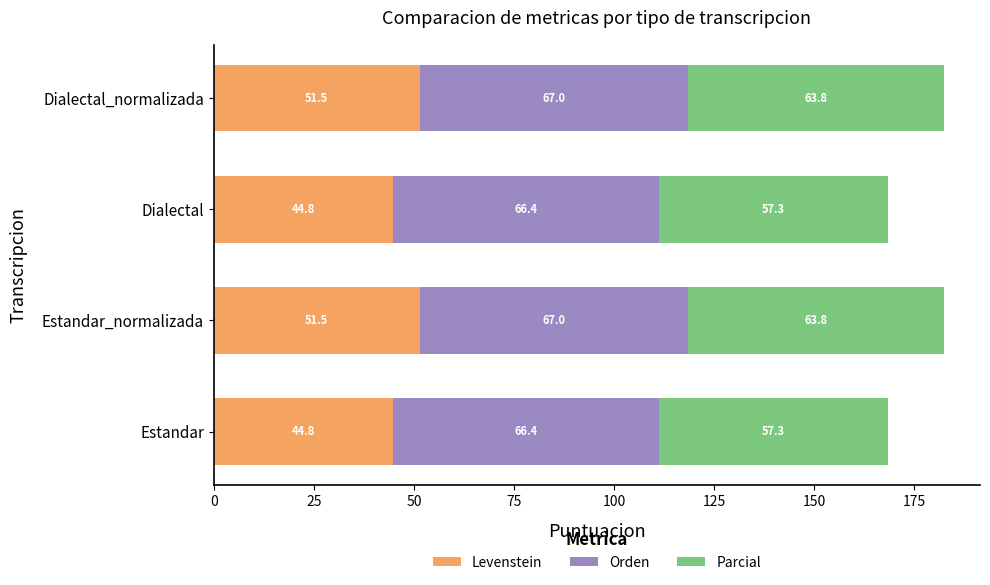

Is it true that Levenstein equals 70.6 at Dialectal_normalizada?

False